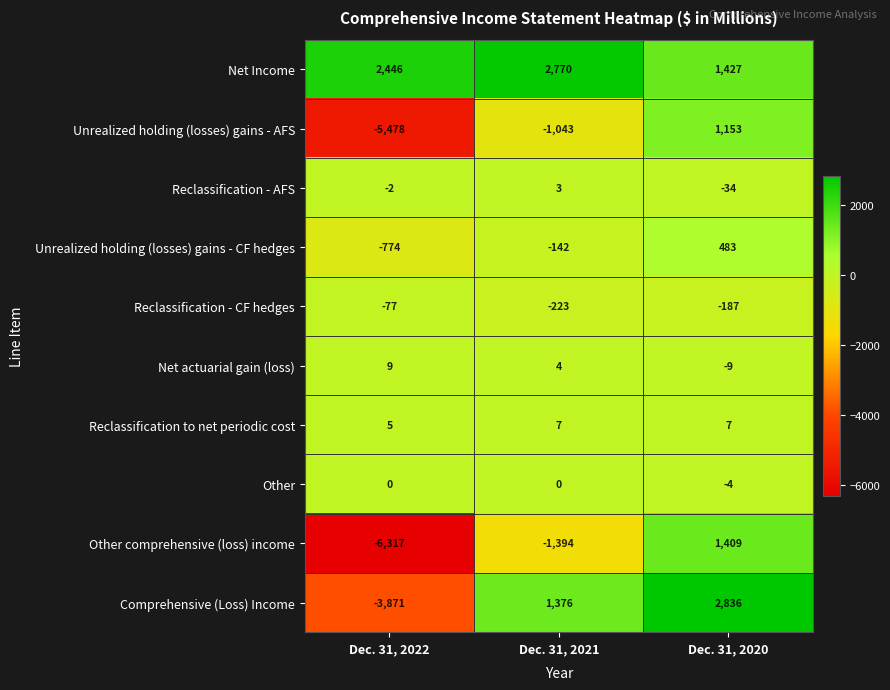

What is the difference between the highest and lowest values at Dec. 31, 2022?

8763